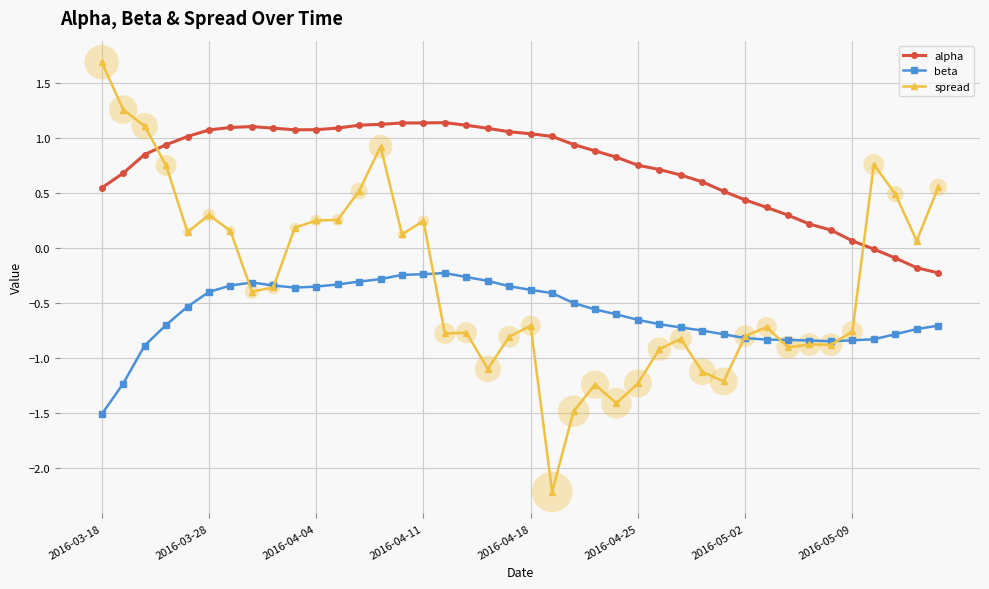

Rank the series by their maximum value, from highest to lowest.

spread, alpha, beta